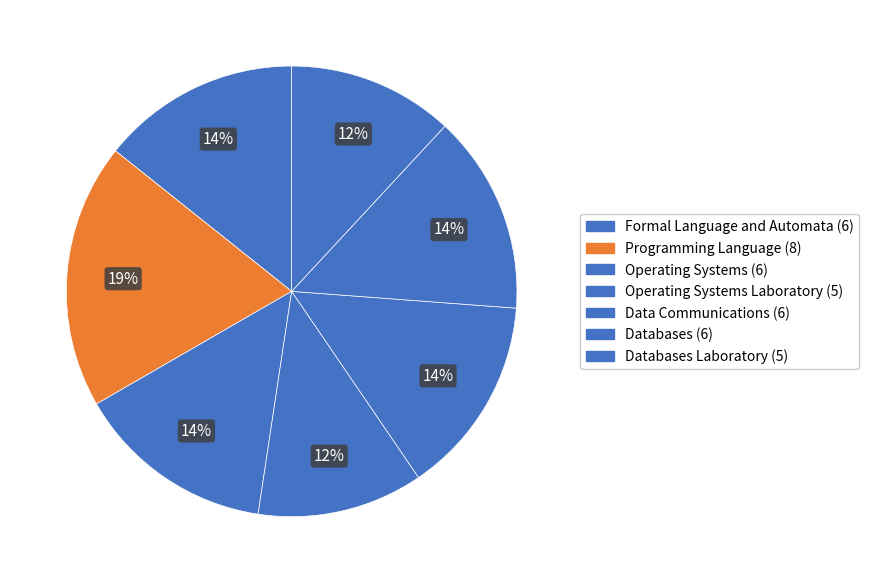

What is the change in value from Data Communications (6) to Databases Laboratory (5)?

-1